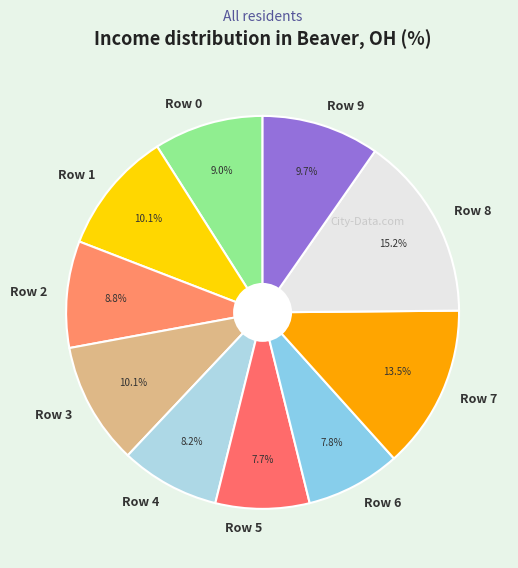

Is there any slice that represents more than half of the pie?

No